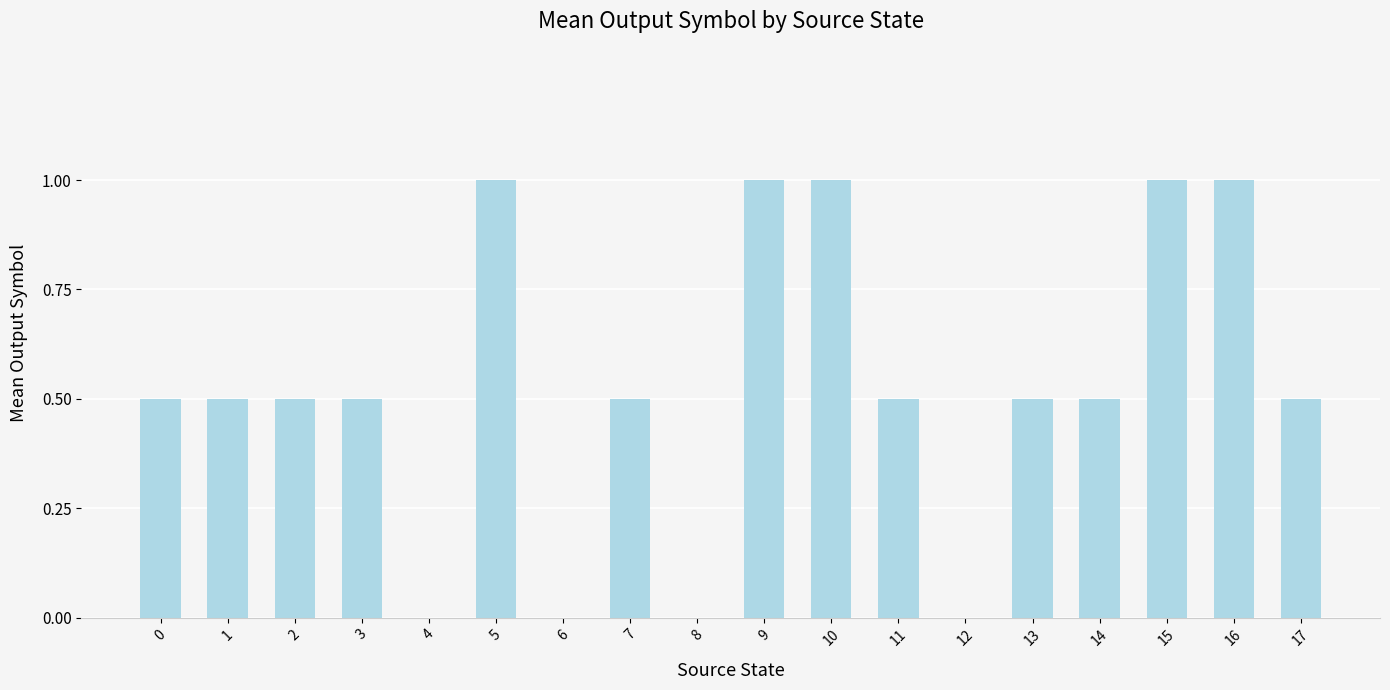

Reading left to right, transcribe all the data shown in this chart.

0=0.5	1=0.5	2=0.5	3=0.5	4=0.0	5=1.0	6=0.0	7=0.5	8=0.0	9=1.0	10=1.0	11=0.5	12=0.0	13=0.5	14=0.5	15=1.0	16=1.0	17=0.5